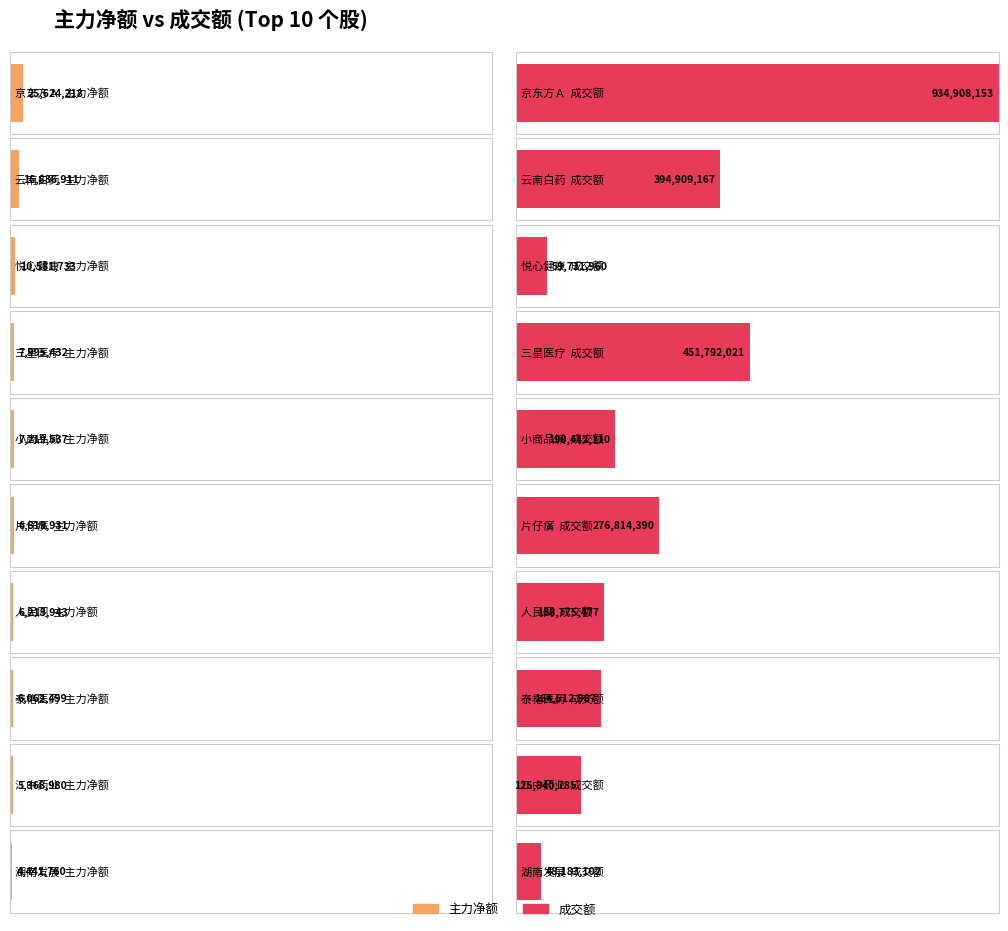

At which label does 成交额 first exceed 190442110?

京东方Ａ